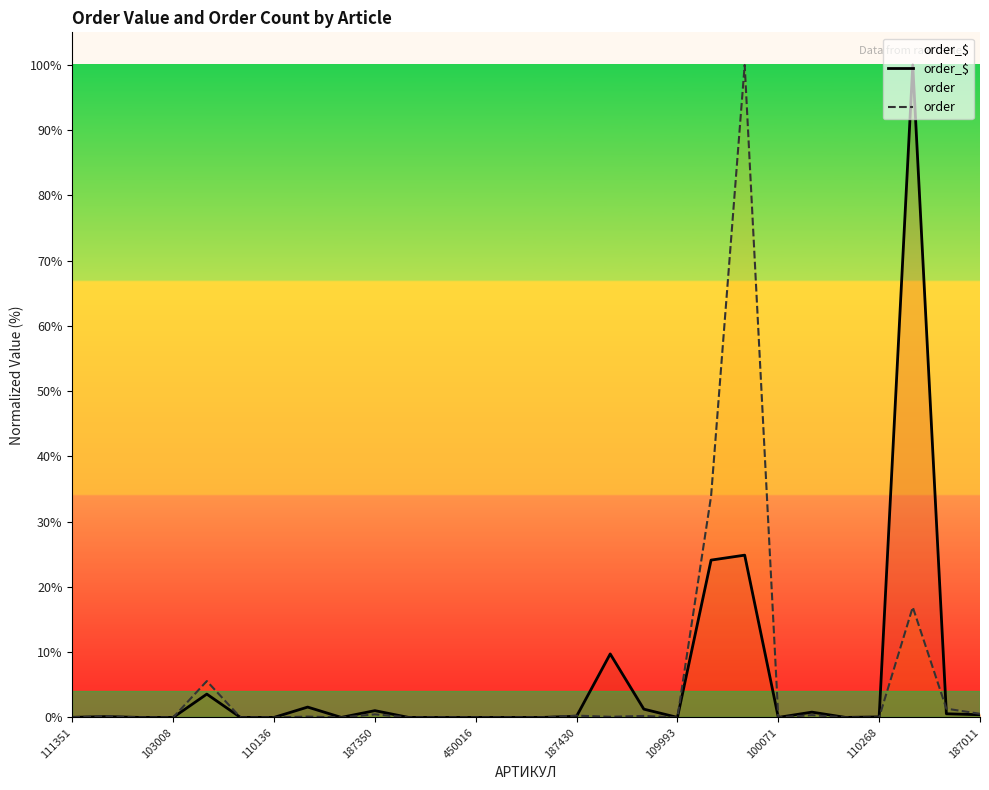

Which series has the largest total across all categories?

order_$